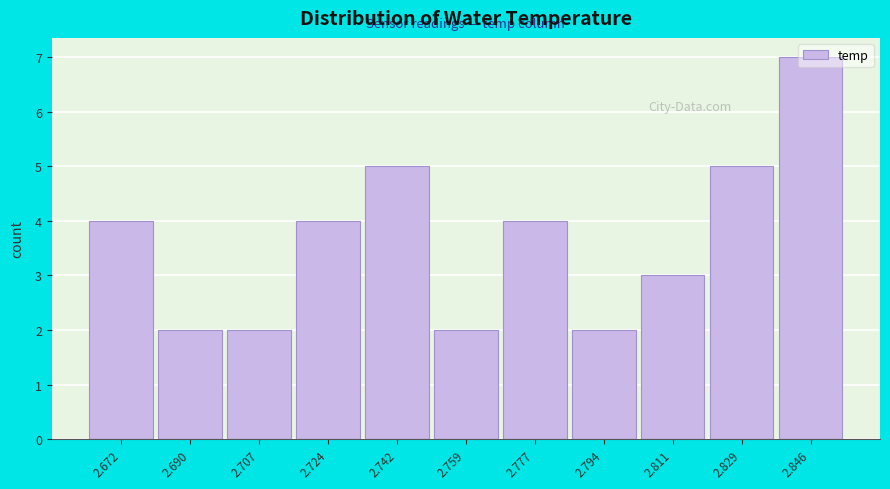

What is the value of the 9th bar from the left?

3